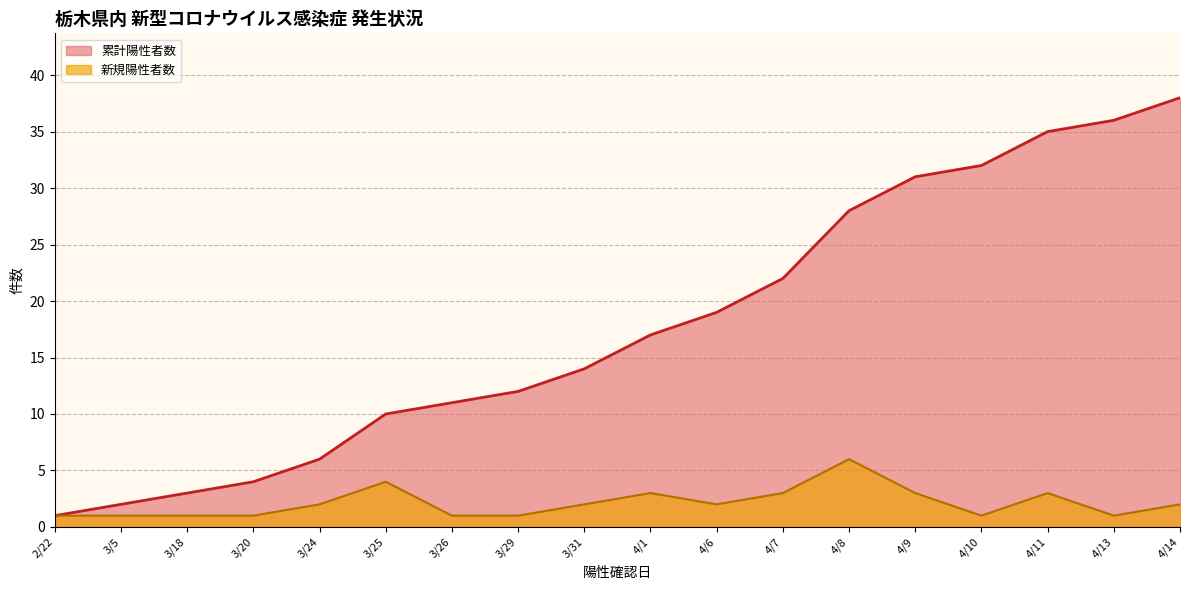

Which series has the largest range (max minus min)?

累計陽性者数